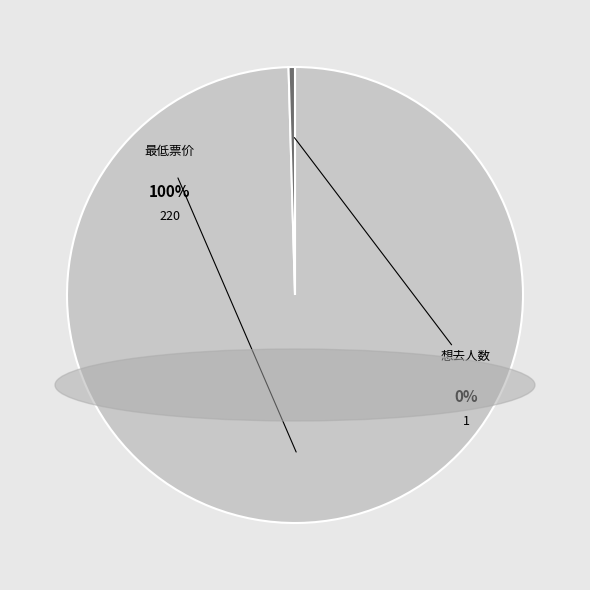

True or false: 最低票价 accounts for 100% of the total.

True